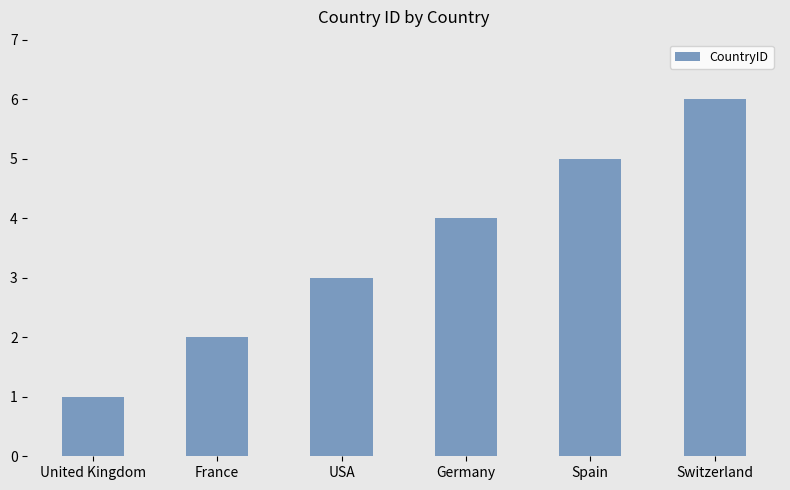

What is the difference between the second highest and minimum values?

4